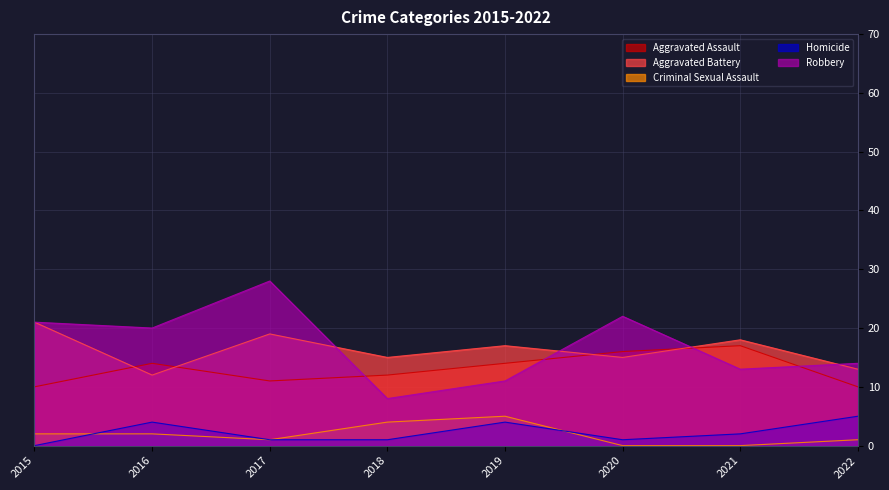

After their last crossing, which series has the higher values: Aggravated Battery or Aggravated Assault?

Aggravated Battery